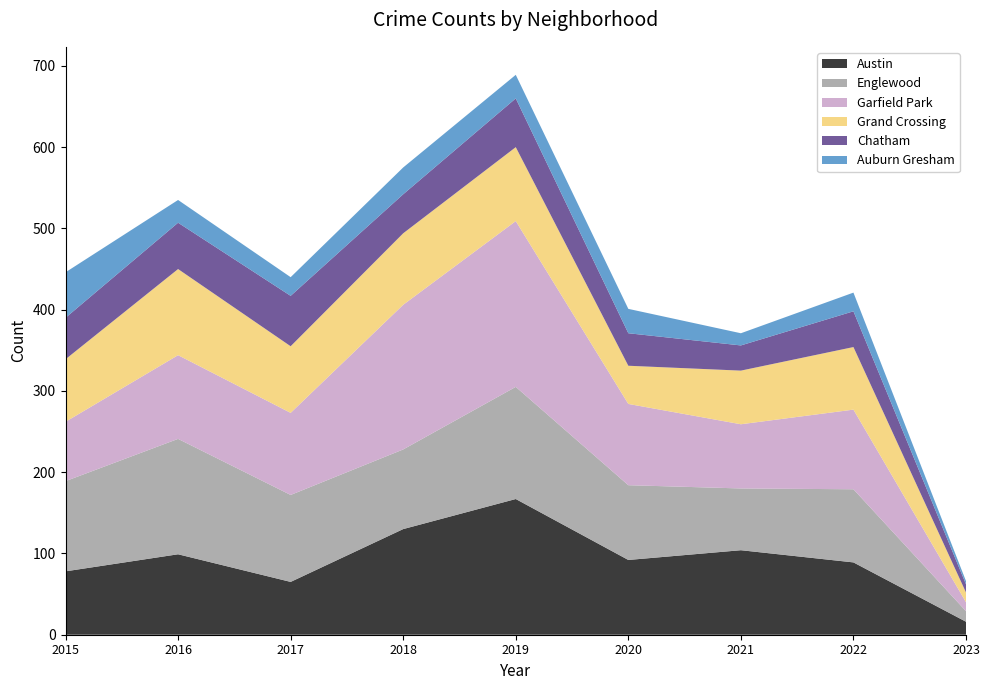

Reading left to right, what are all the values shown in this chart?

Austin: 2015=78	2016=99	2017=65	2018=130	2019=167	2020=92	2021=104	2022=89	2023=16
Englewood: 2015=111	2016=142	2017=107	2018=98	2019=138	2020=92	2021=76	2022=90	2023=13
Garfield Park: 2015=73	2016=103	2017=101	2018=178	2019=204	2020=100	2021=79	2022=98	2023=11
Grand Crossing: 2015=77	2016=106	2017=82	2018=88	2019=91	2020=47	2021=66	2022=77	2023=12
Chatham: 2015=51	2016=57	2017=62	2018=48	2019=60	2020=40	2021=31	2022=44	2023=10
Auburn Gresham: 2015=56	2016=28	2017=23	2018=33	2019=29	2020=30	2021=15	2022=23	2023=4